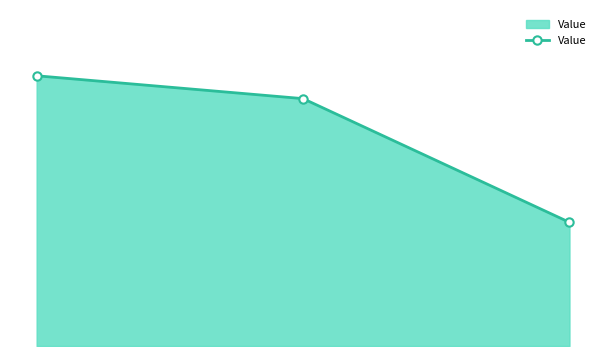

Reading right to left, list all the values displayed in this chart.

2=441.6	1=883.2	0=964.8